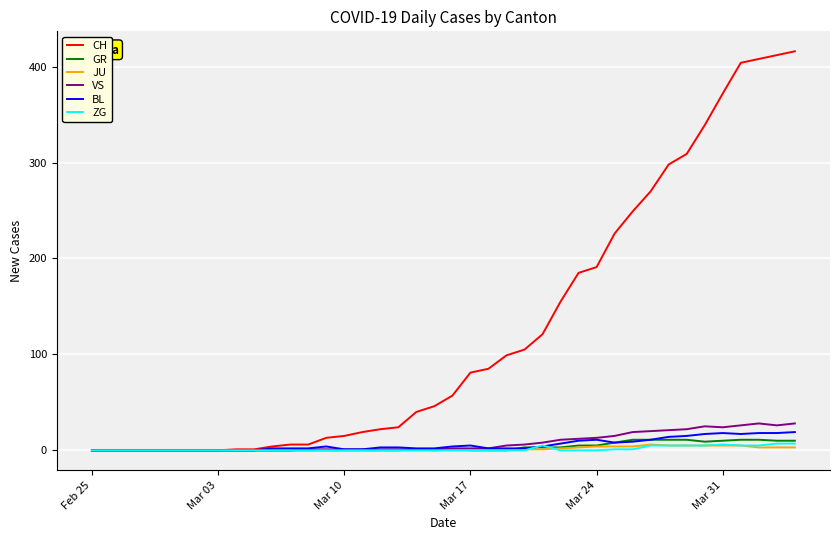

Which series has the largest range (max minus min)?

CH